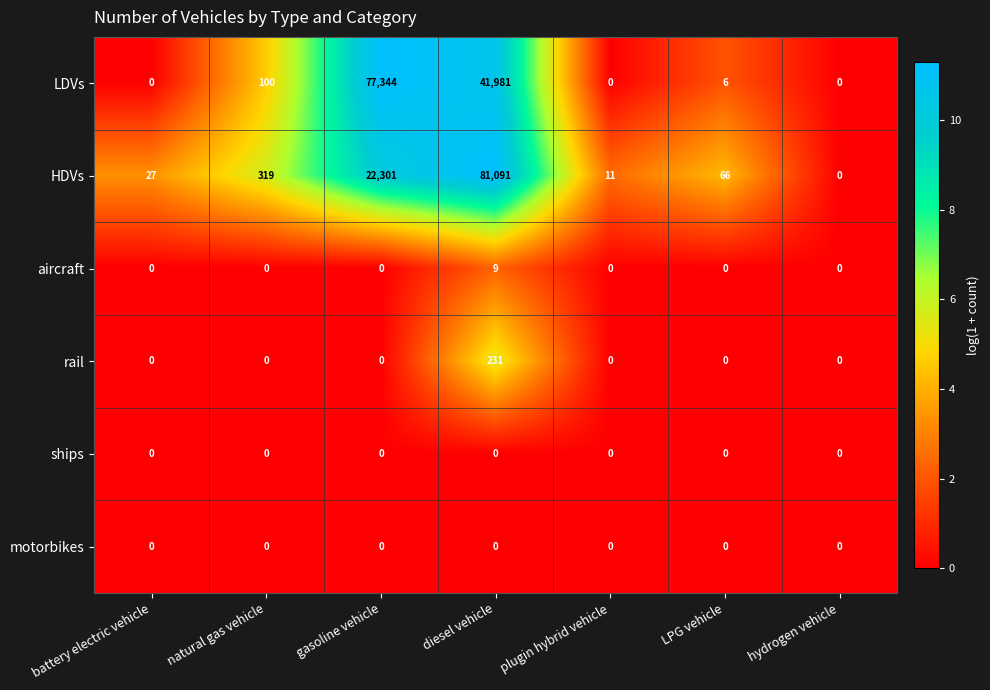

Which label corresponds to the largest value in the chart?

diesel vehicle